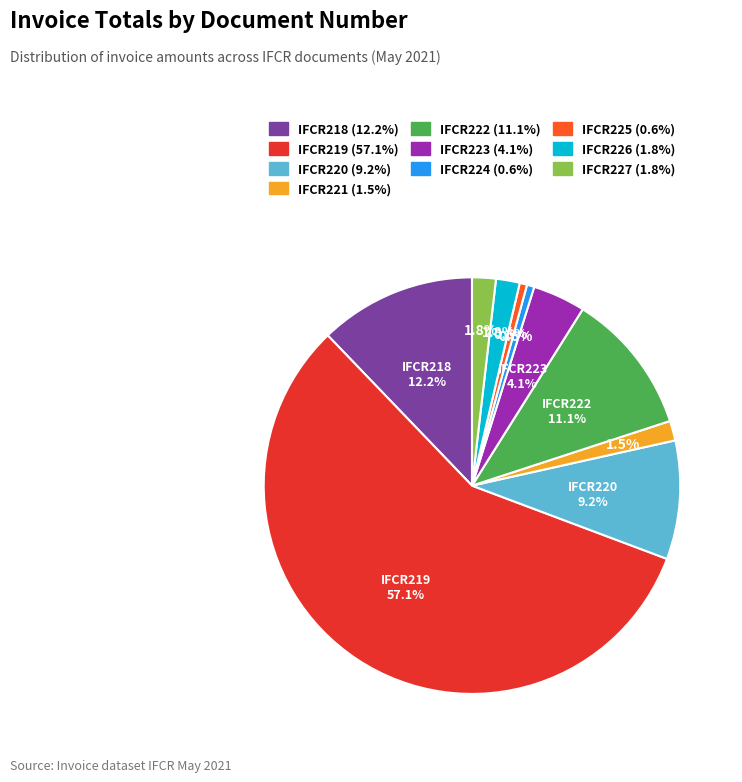

Does any single category account for the majority?

Yes